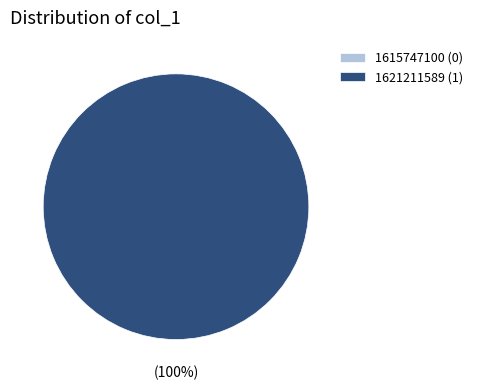

Rank the categories by value from highest to lowest.

1621211589, 1615747100